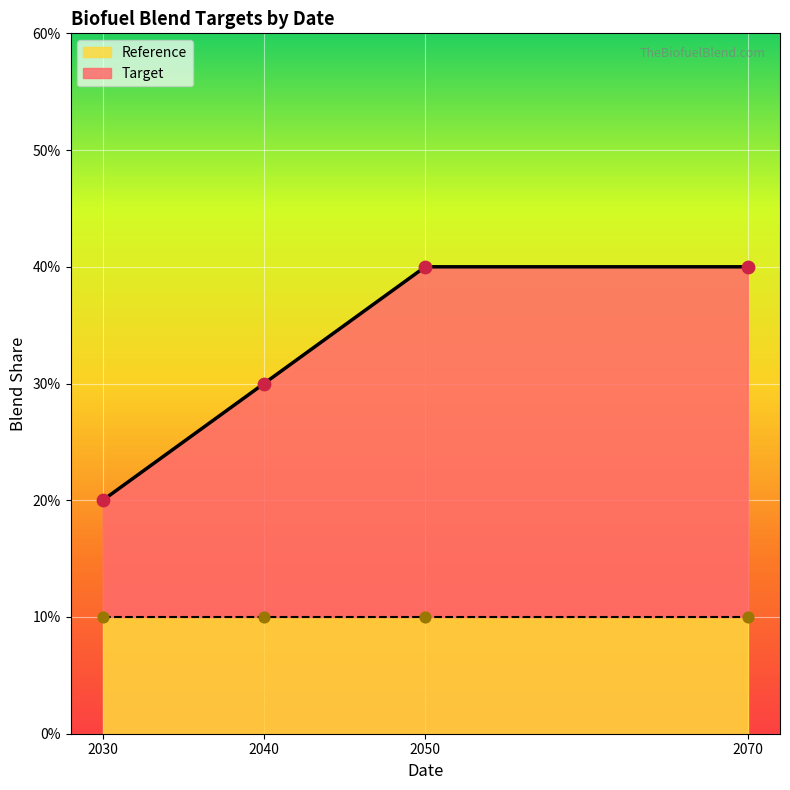

Between 2040 and 2030, which is larger?

2040